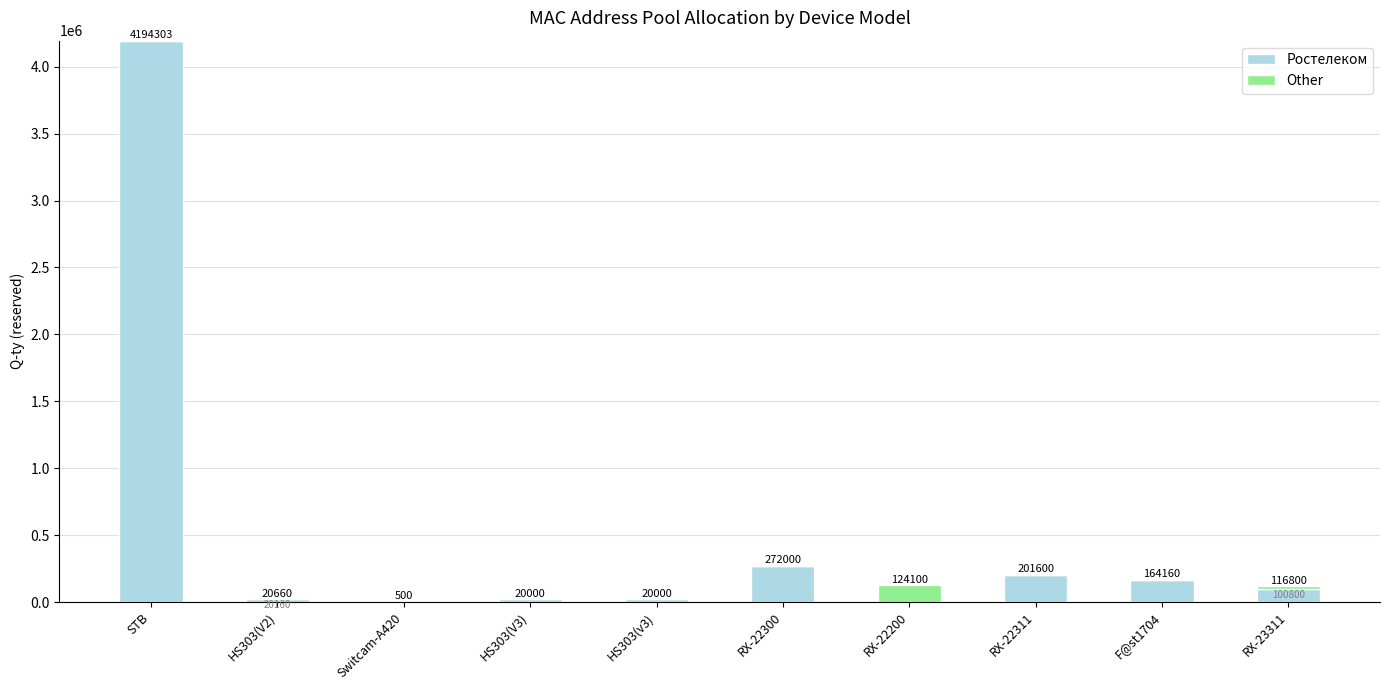

Reading left to right, what are the values for Ростелеком?

STB=4194303	HS303(V2)=20160	Switcam-A420=500	HS303(V3)=20000	HS303(v3)=20000	RX-22300=272000	RX-22200=0	RX-22311=201600	F@st1704=164160	RX-23311=100800